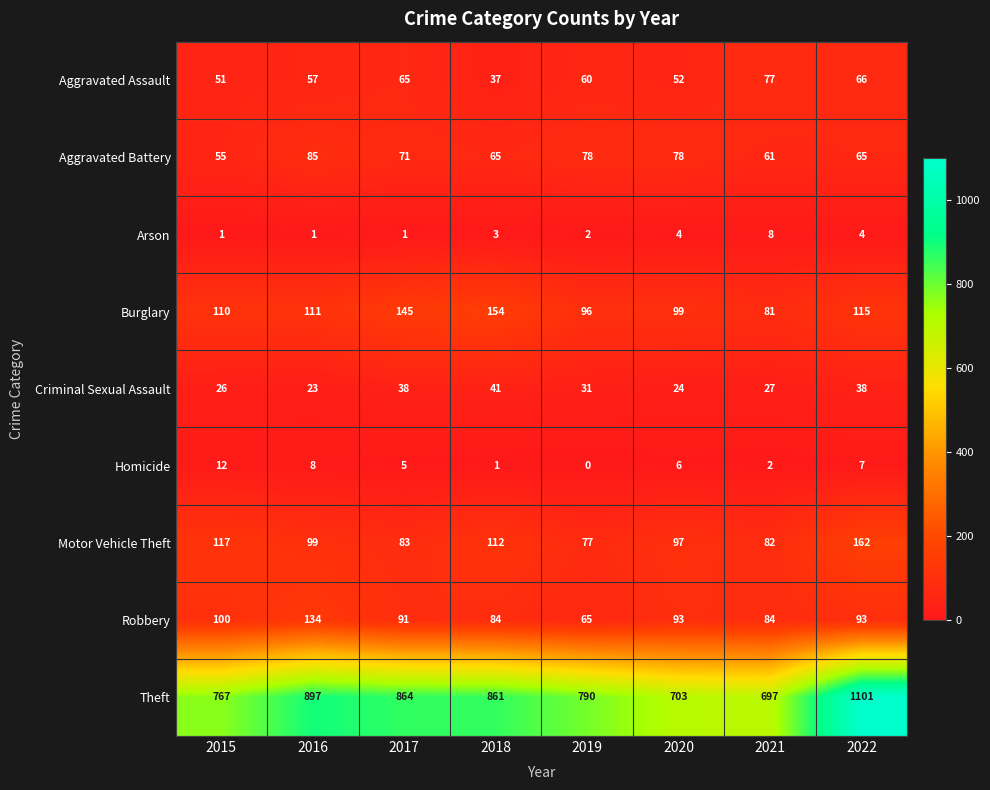

True or false: Burglary has a value of 103 at 2018.

False